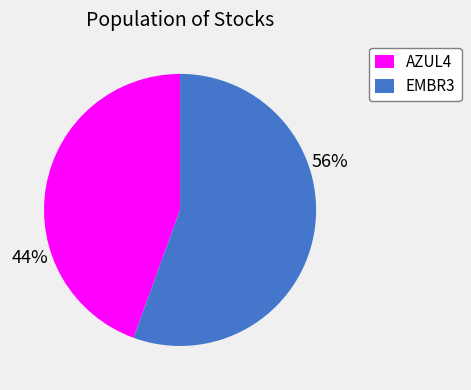

To the nearest percent, what is the combined percentage of EMBR3 and AZUL4?

100%